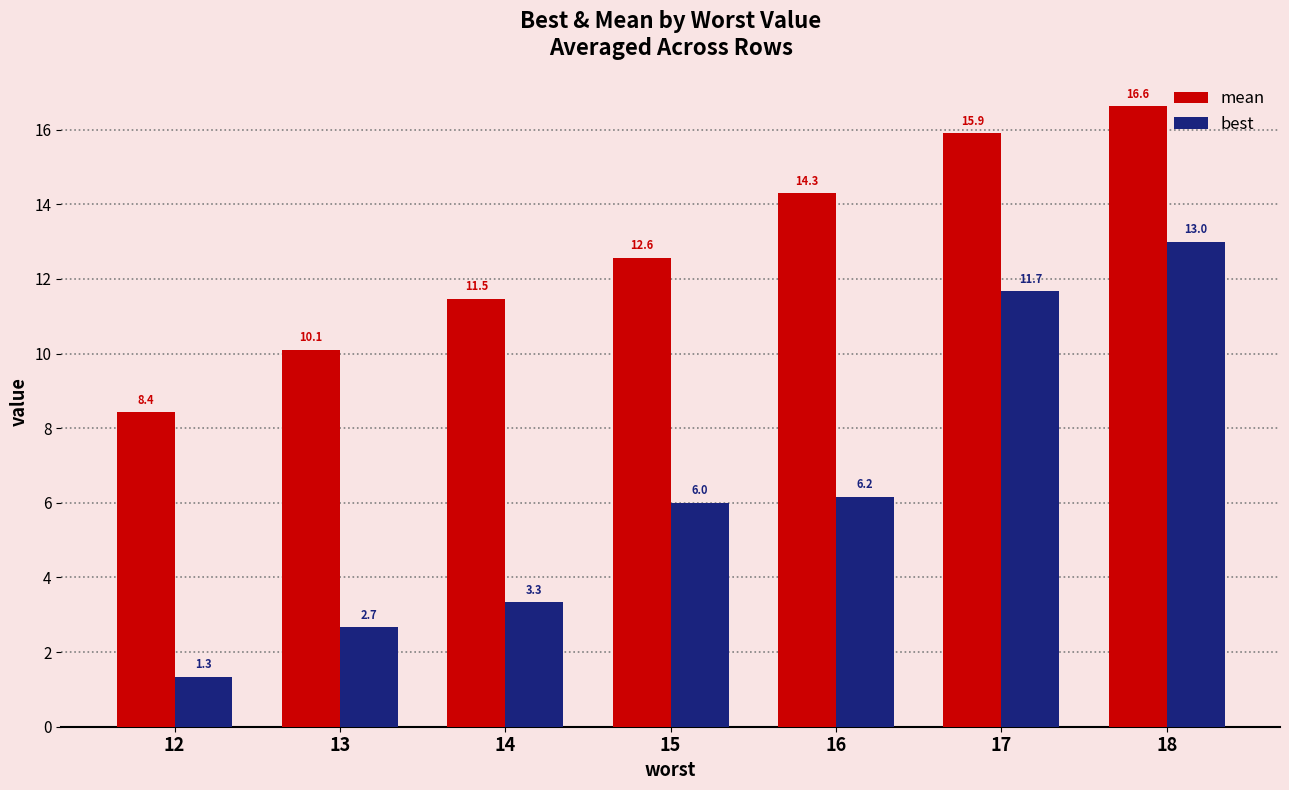

What is the average value of the best series?

6.3